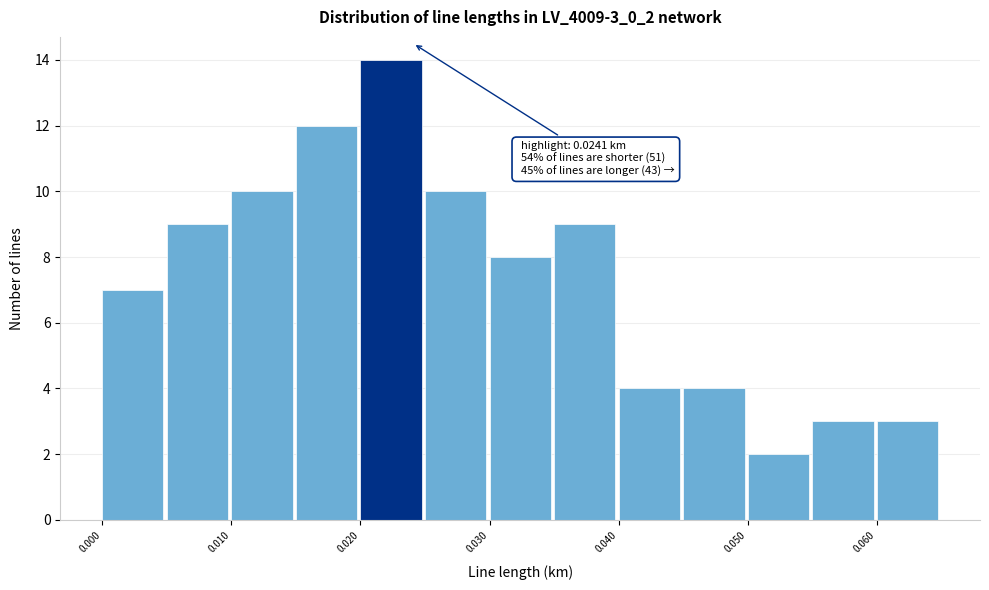

Which range on the x-axis has the tallest bar?

0.020 to 0.025